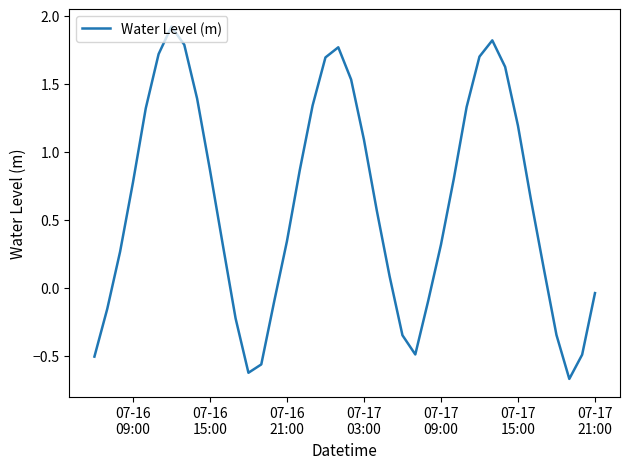

What is the difference between the maximum and minimum values?

2.6